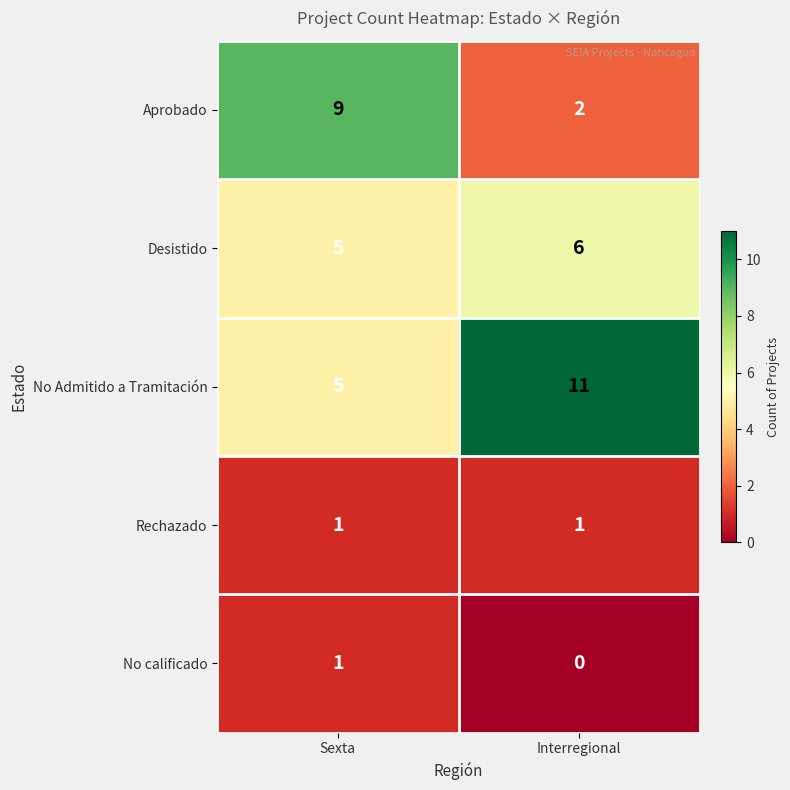

Reading left to right, extract all data points from this chart.

Aprobado: Sexta=9	Interregional=2
Desistido: Sexta=5	Interregional=6
No Admitido a Tramitación: Sexta=5	Interregional=11
Rechazado: Sexta=1	Interregional=1
No calificado: Sexta=1	Interregional=0